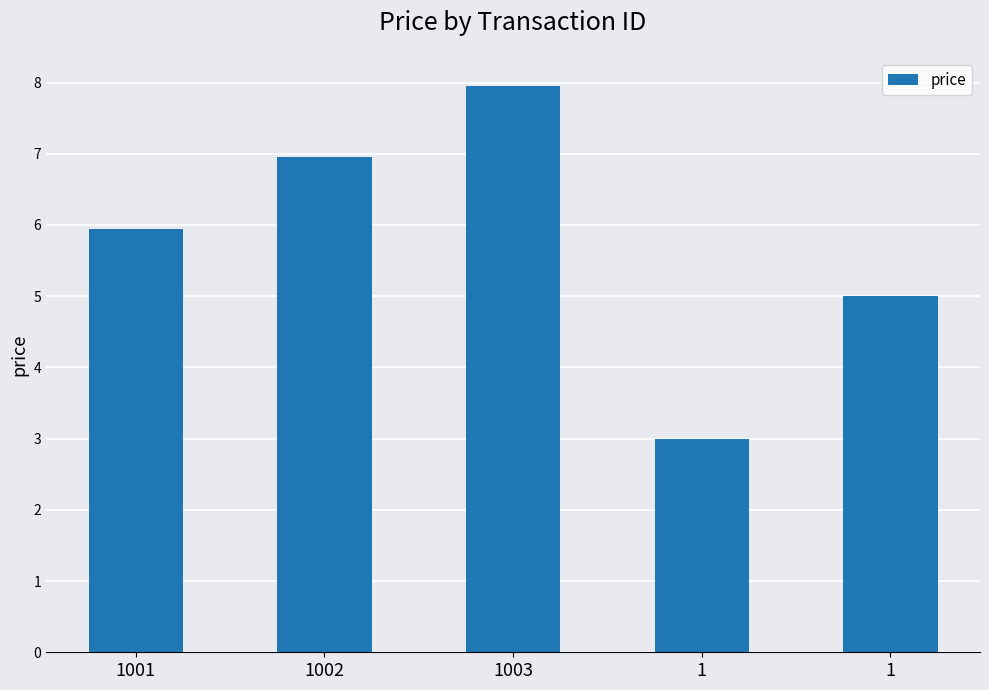

What is the ratio of the value at 1001 to the value at 1?

2.0